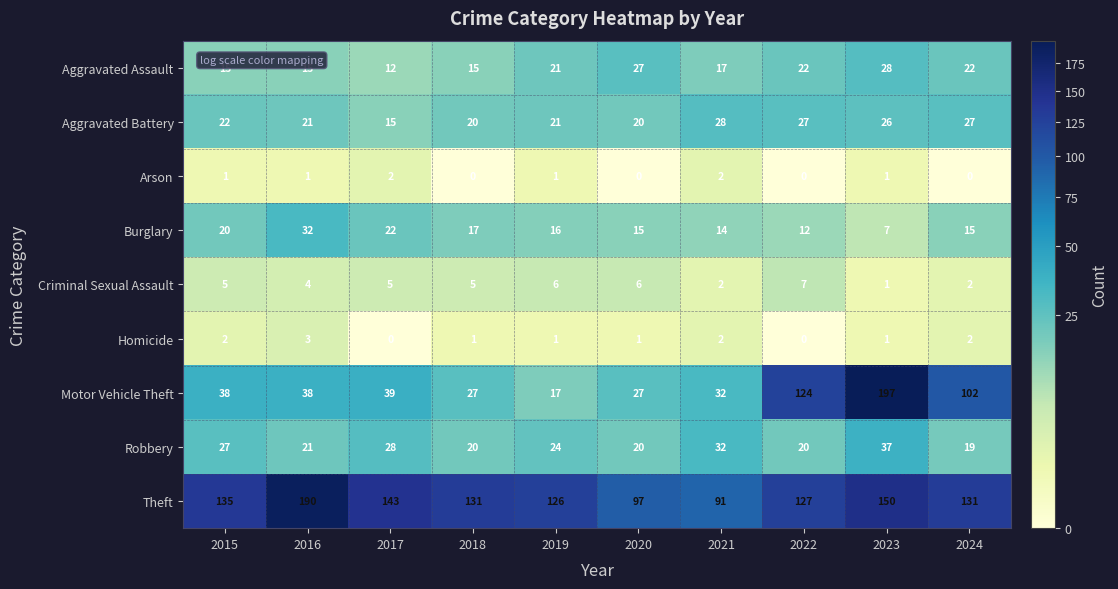

What is the sum of all Arson values?

8